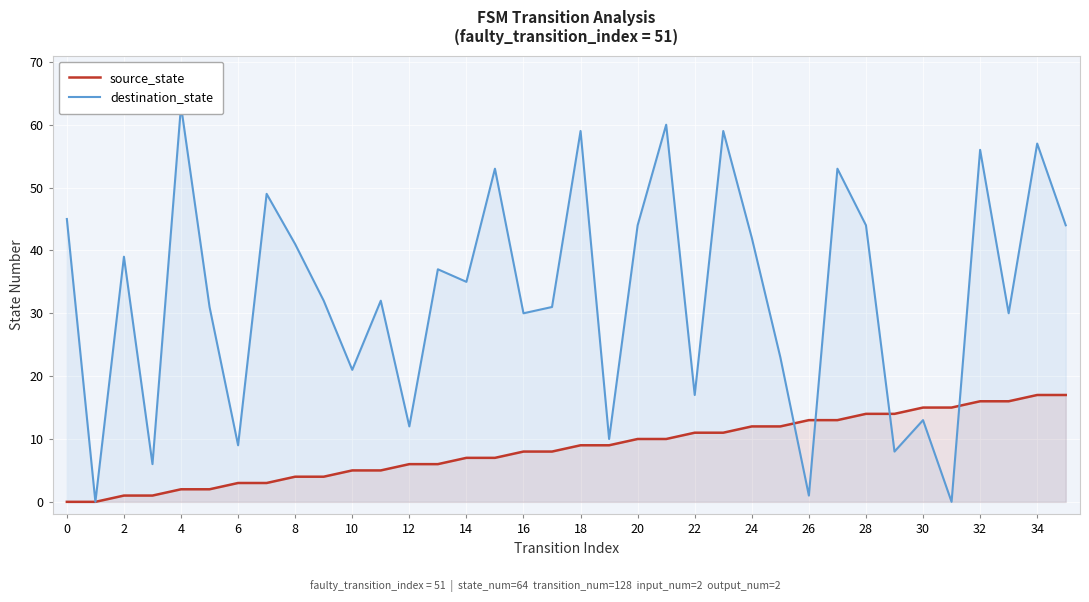

What is the difference between the destination_state values at 28 and 27?

9